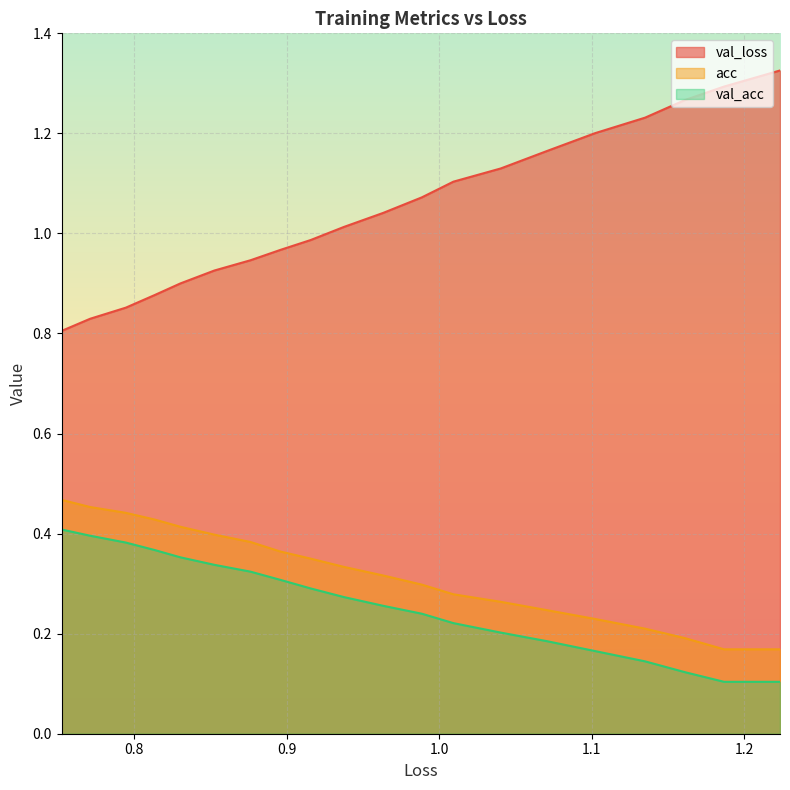

True or false: acc and val_loss intersect in this chart.

False